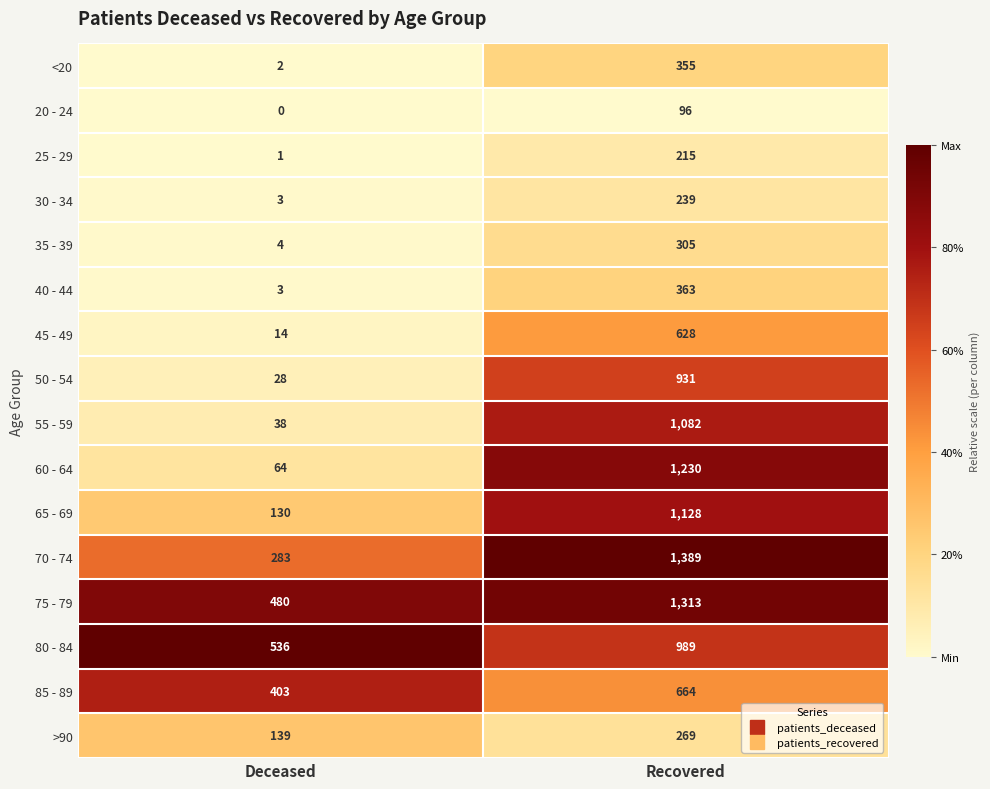

What is the difference between the <20 values at Deceased and Recovered?

353